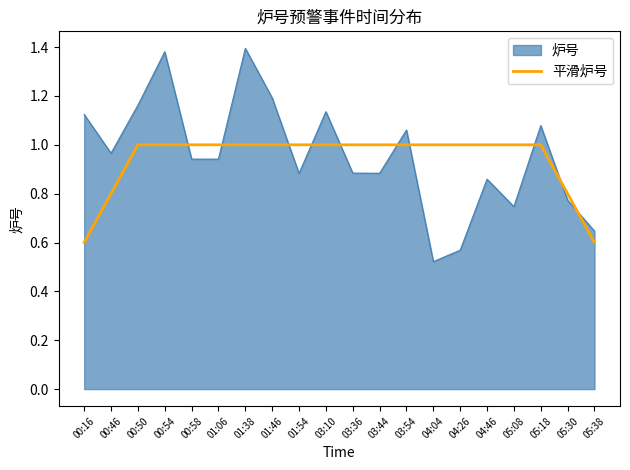

Is it true that 平滑炉号 equals 0.5 at 00:54?

False